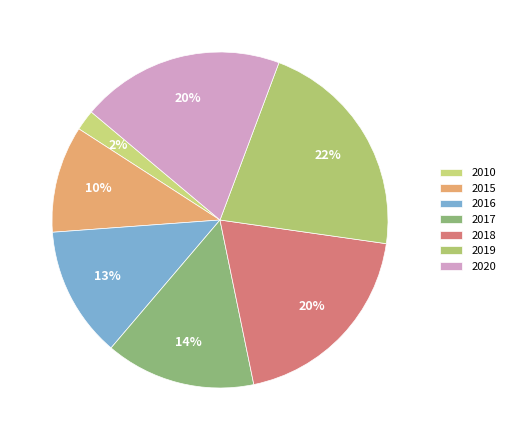

Does 2019 represent more than half of the total?

No